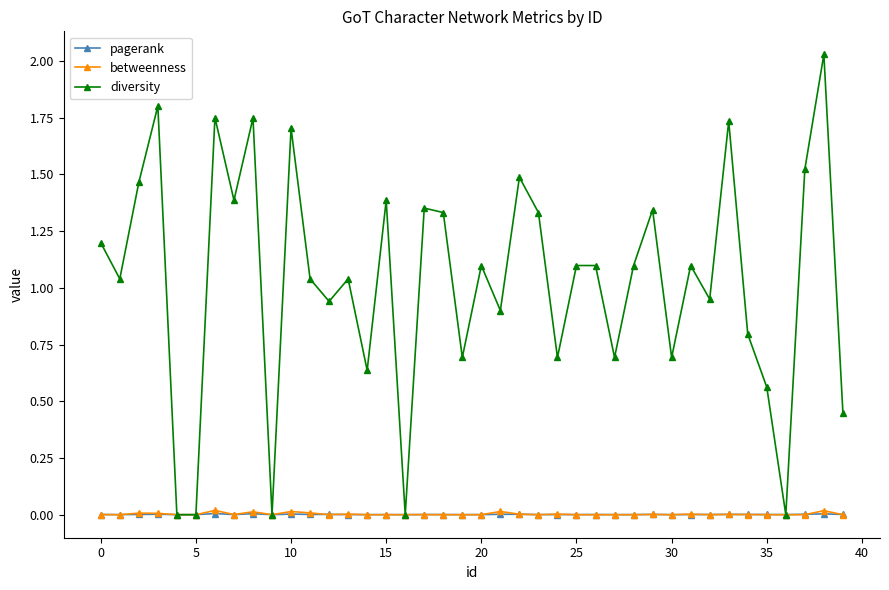

Which series has the largest range (max minus min)?

diversity